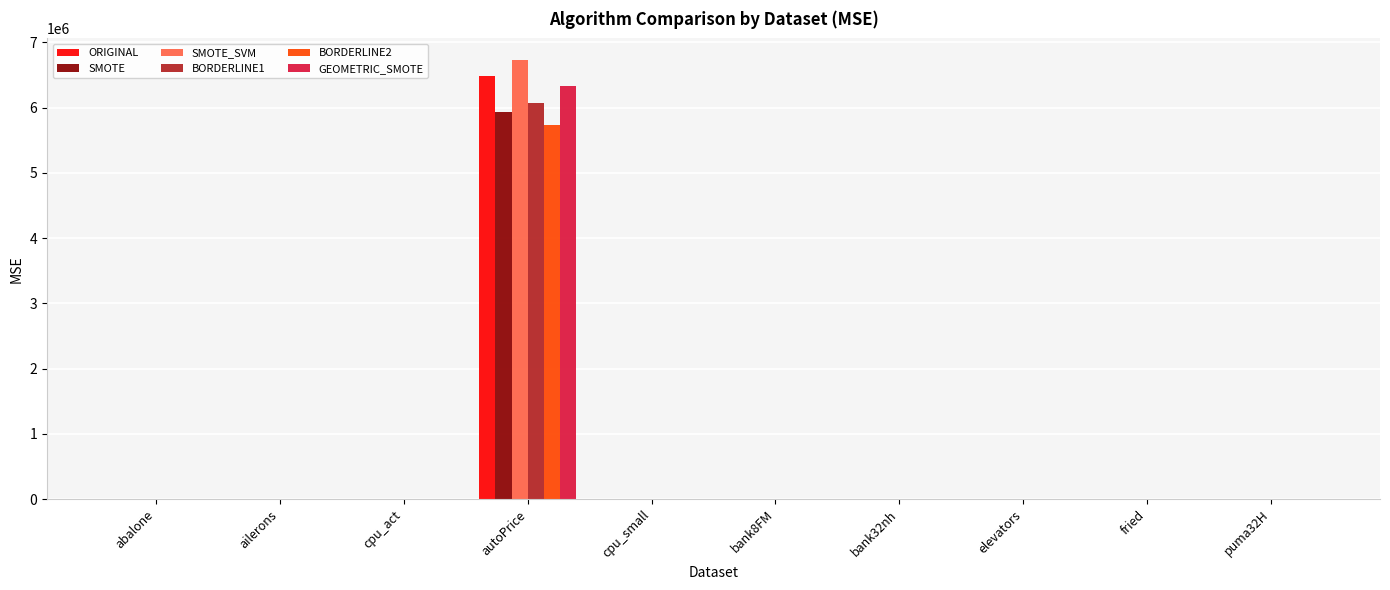

Is the value of SMOTE at autoPrice greater than the value of ORIGINAL at abalone?

Yes